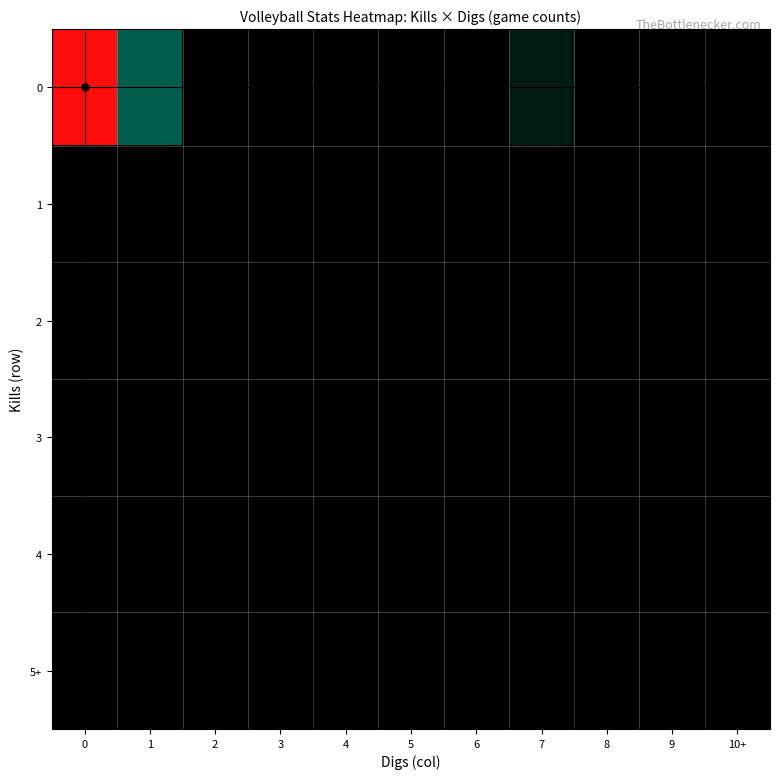

How many categories are shown in the chart?

11